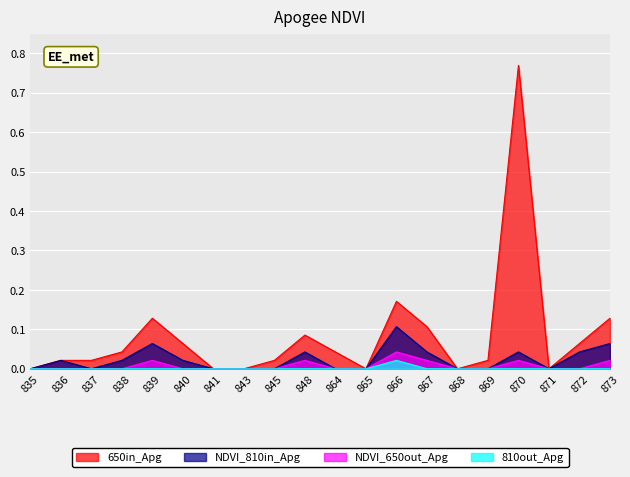

What are all the series names shown in the legend?

650in_Apg, NDVI_810in_Apg, NDVI_650out_Apg, 810out_Apg